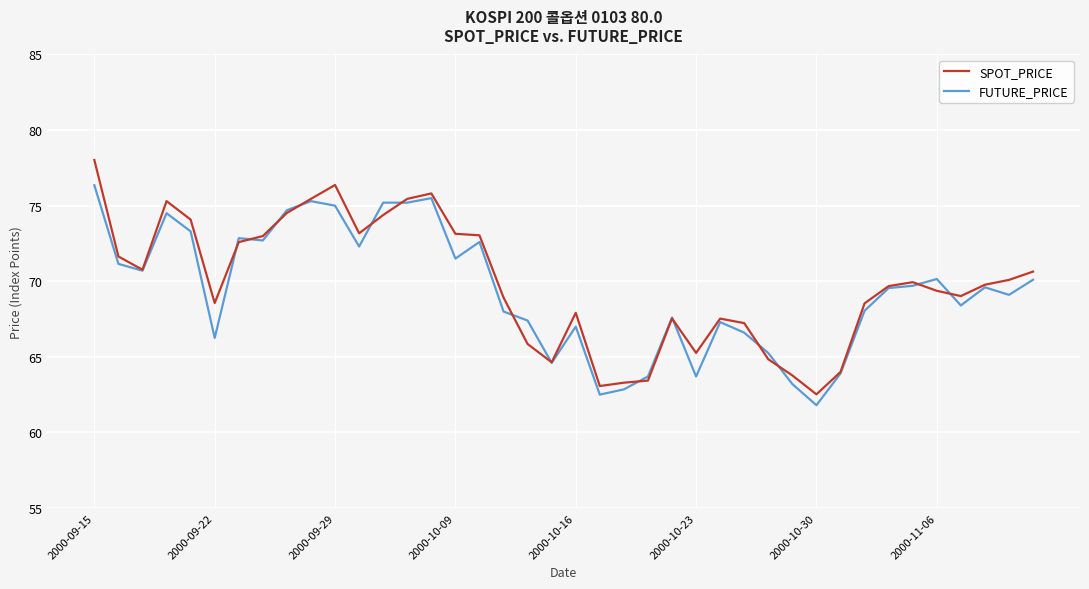

What is the minimum value for FUTURE_PRICE?

61.8